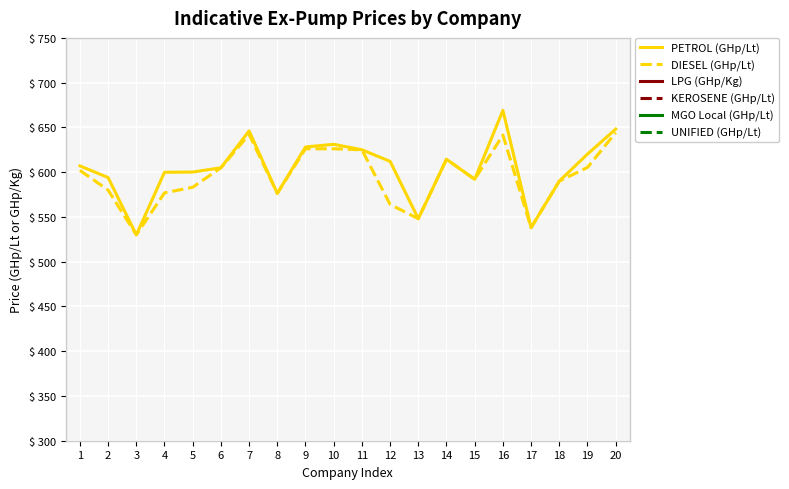

In PETROL (GHp/Lt), how many points are higher than both neighbors (excluding endpoints)?

4